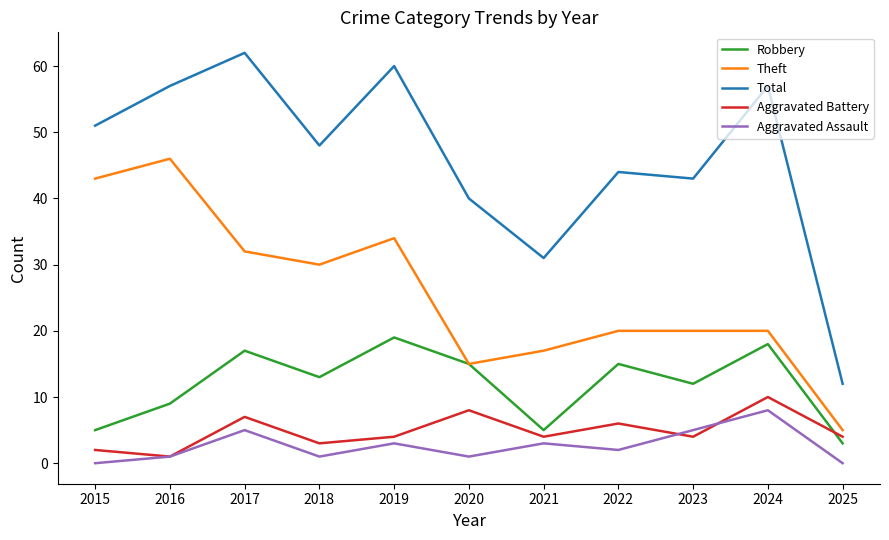

Which series has the largest total across all categories?

Total